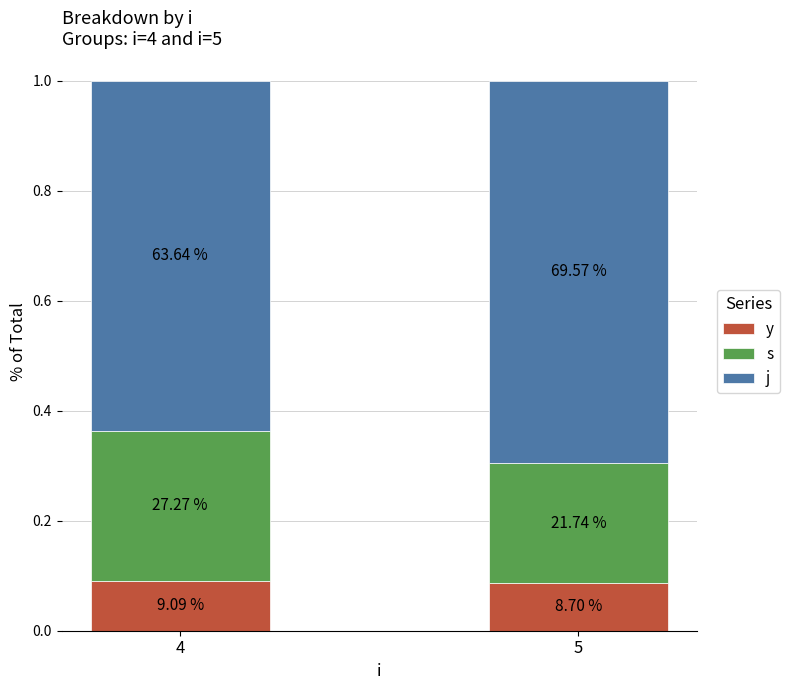

Is it true that s equals 0.3 at 4?

True